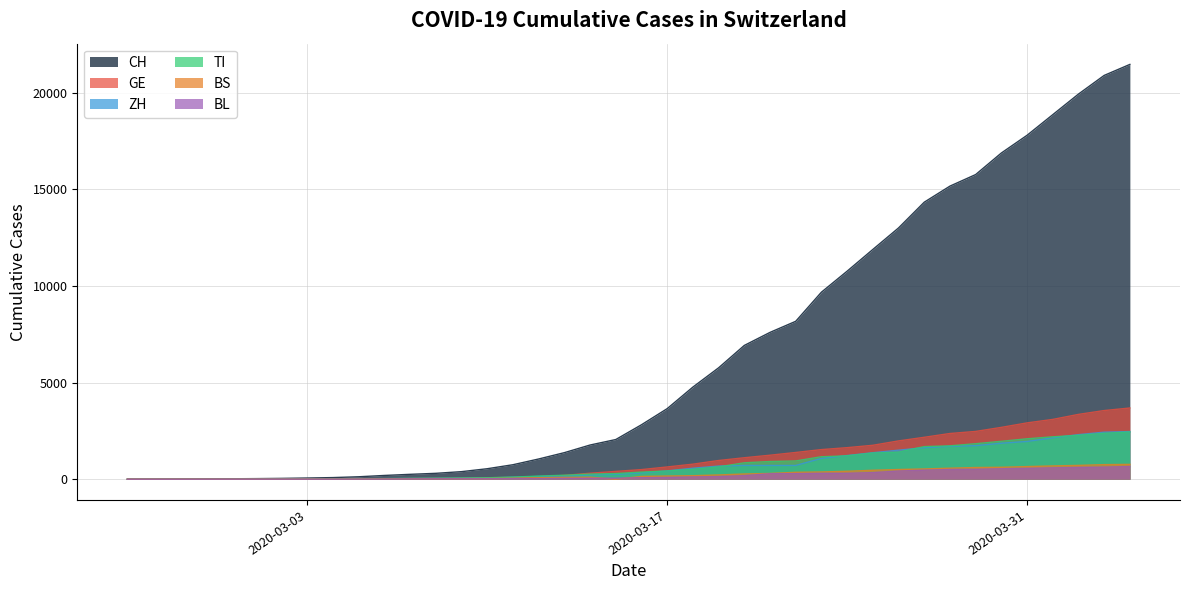

Which category has the highest value across all series?

2020-04-04